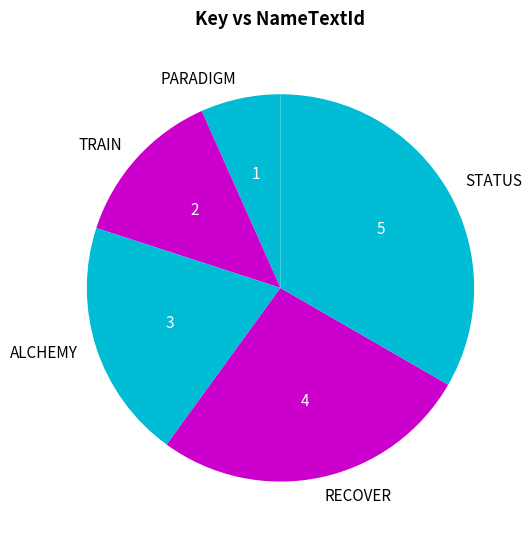

What is the smallest slice in the pie chart?

PARADIGM